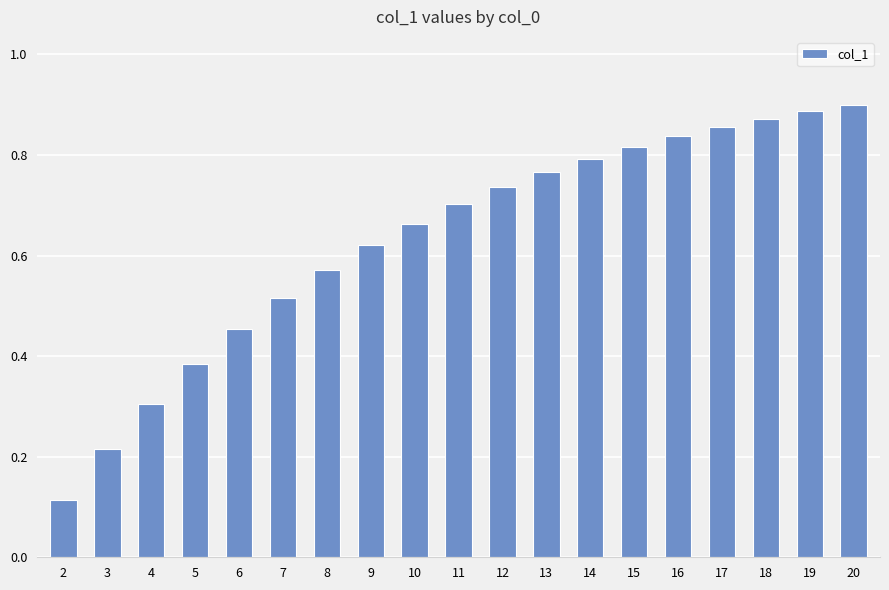

Rank the categories by value from lowest to highest.

2, 3, 4, 5, 6, 7, 8, 9, 10, 11, 12, 13, 14, 15, 16, 17, 18, 19, 20